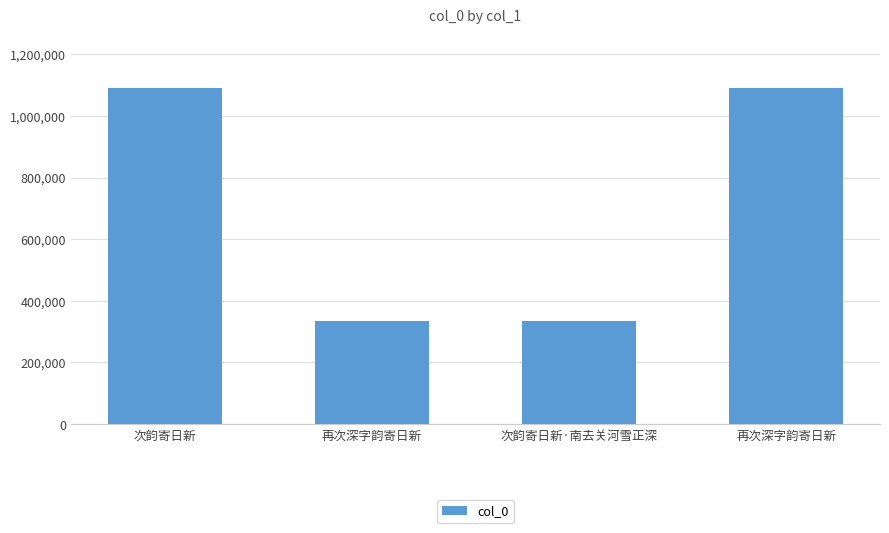

What is the change in value from 次韵寄日新 to 再次深字韵寄日新?

+44